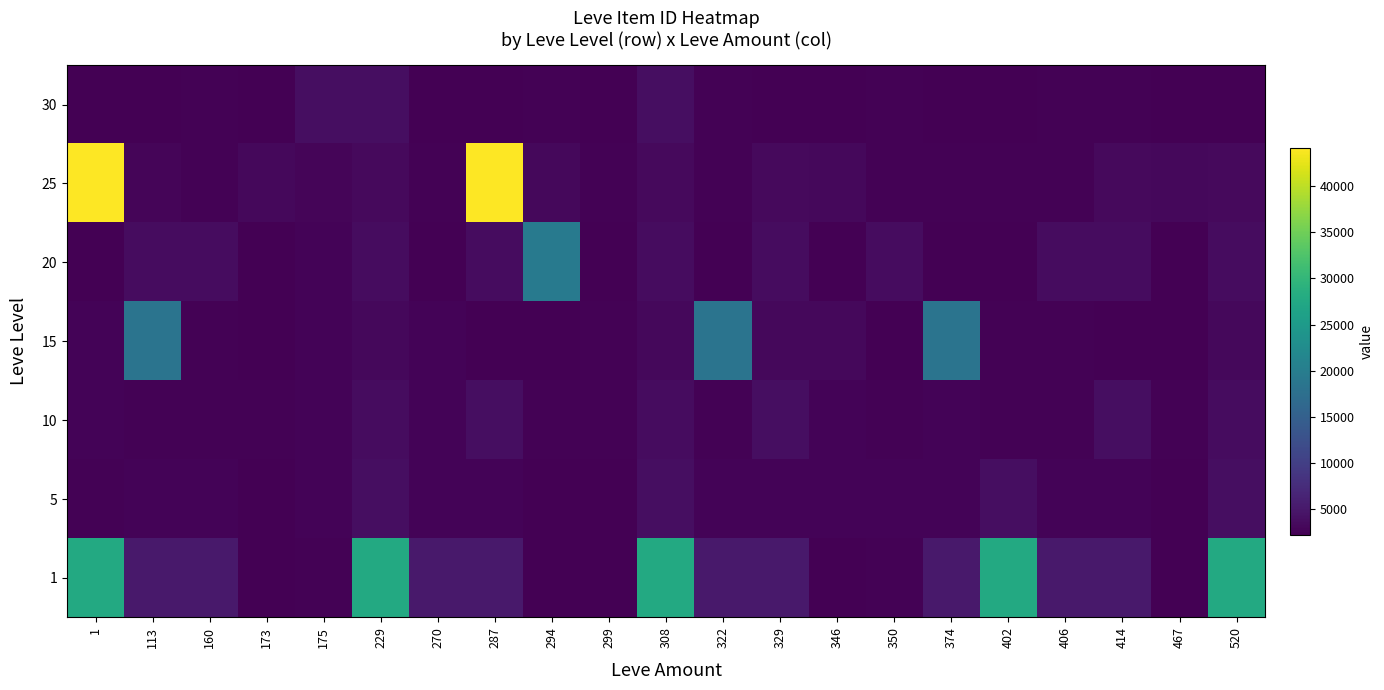

Which has a higher value, 175 or 520?

520